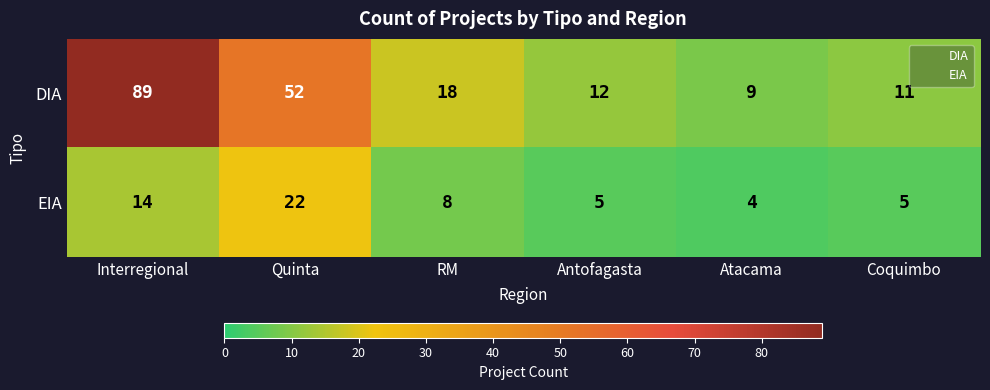

At which label does DIA reach its minimum?

Atacama